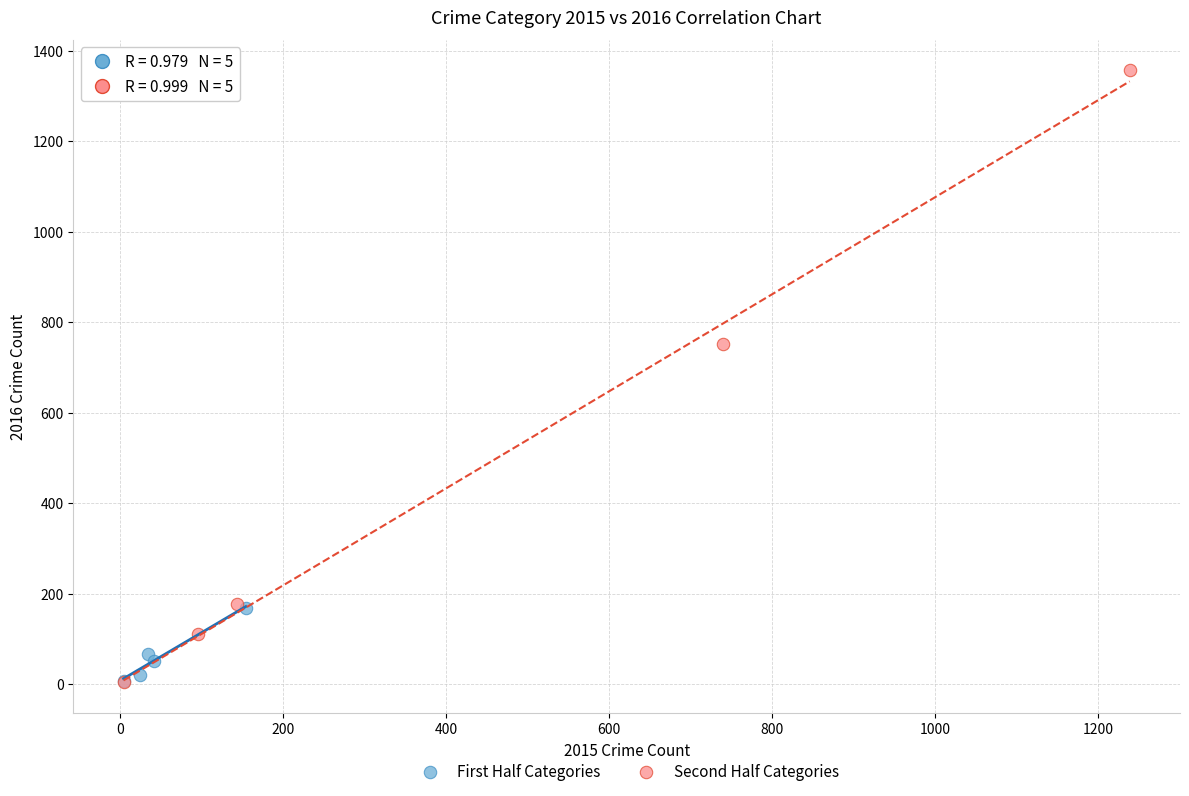

Which series has the largest Y range (max minus min)?

Second Half Categories